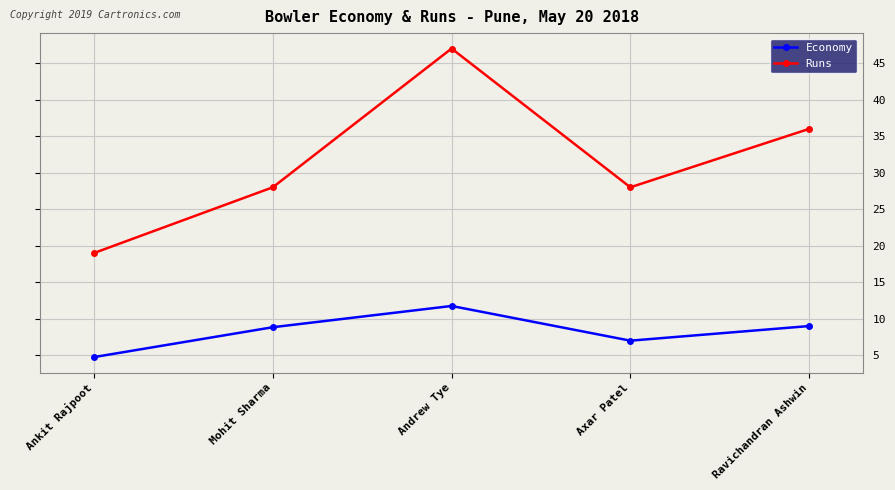

At Andrew Tye, list the series in order from smallest to largest.

Economy, Runs